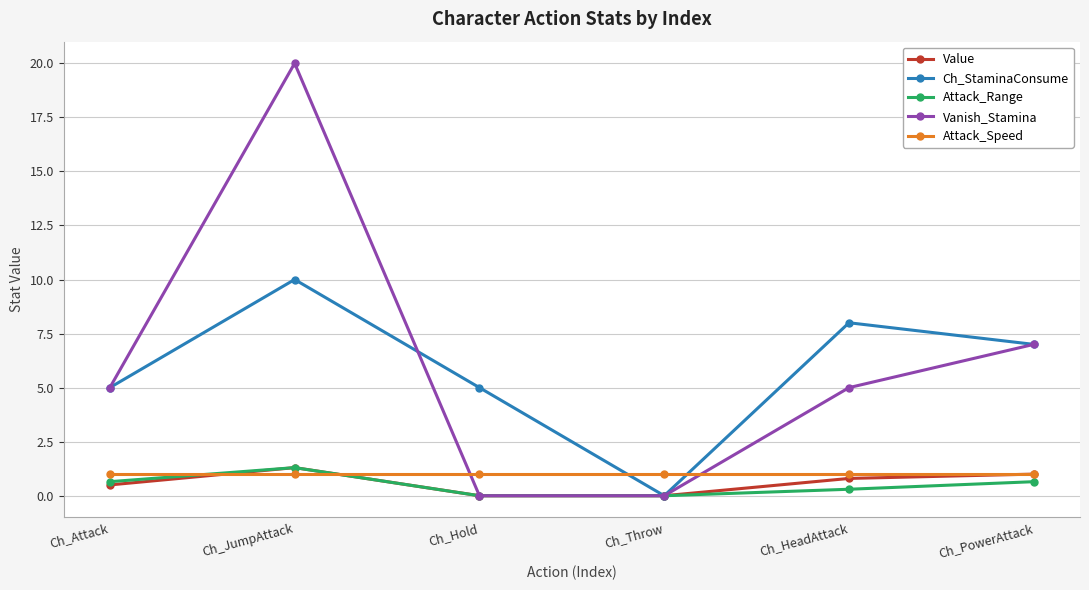

At how many categories does at least one series exceed 2?

5